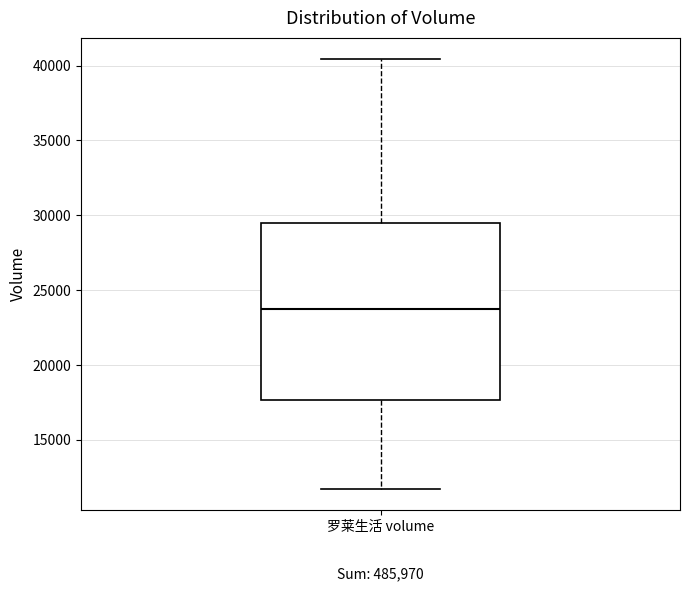

Read this box plot against the y-axis: the position of the median line, the range covered by the box, and the ends of both whiskers. The values are not printed on the chart, so give them approximately, as read against the axis.

median 23500, box 17500 to 29500, whiskers 11500 to 40500